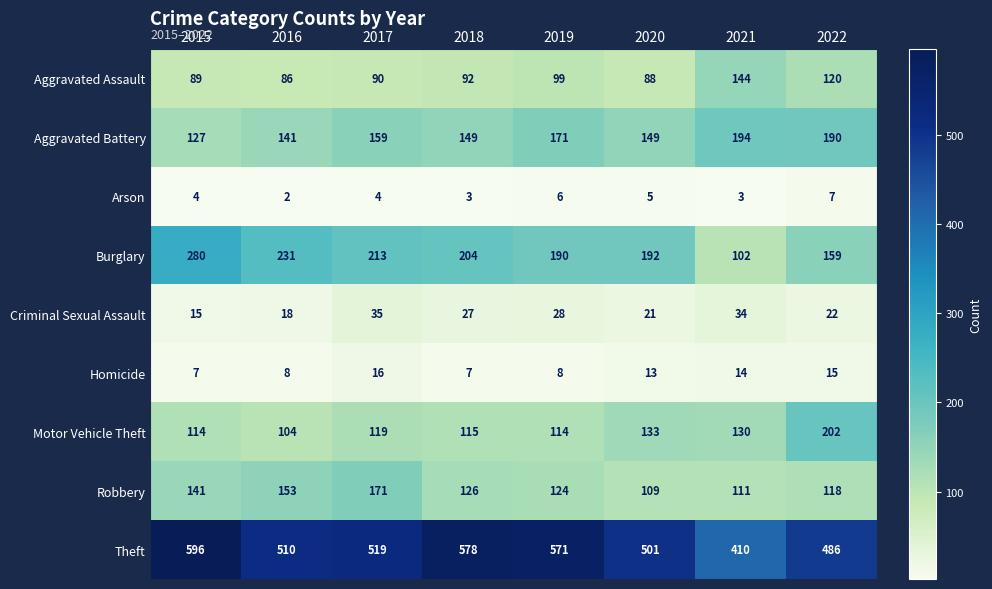

Which series has the largest range (max minus min)?

Theft